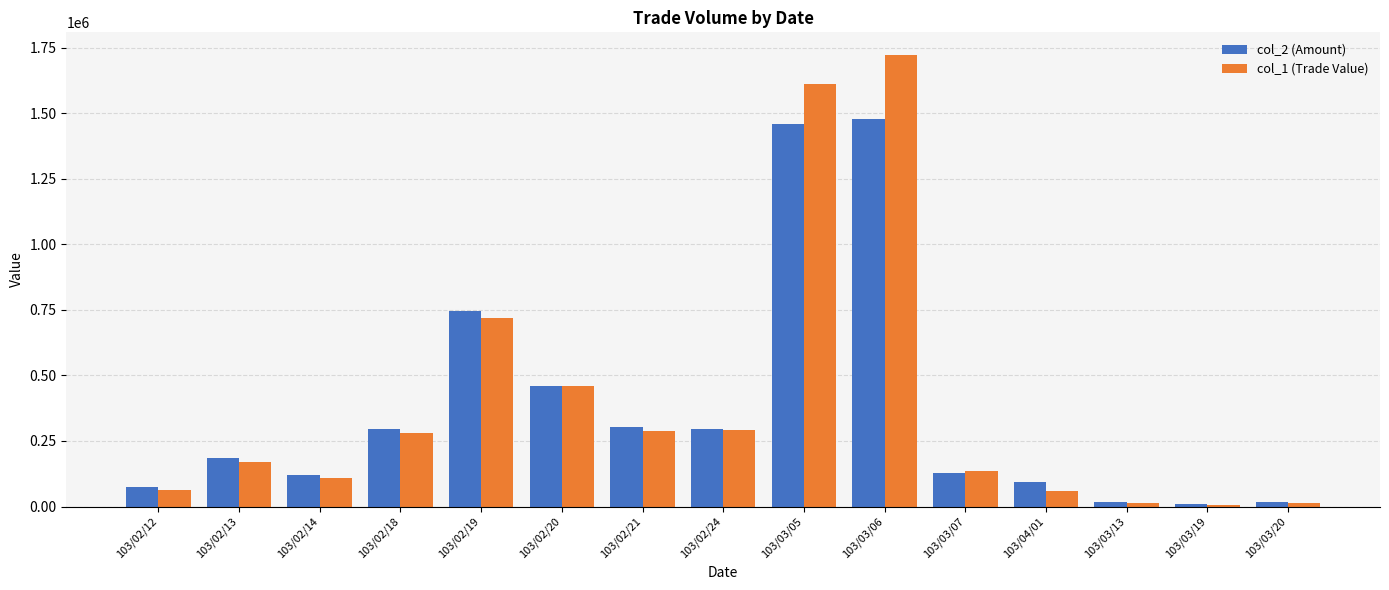

How many data points in col_2 (Amount) are less than 185000?

7